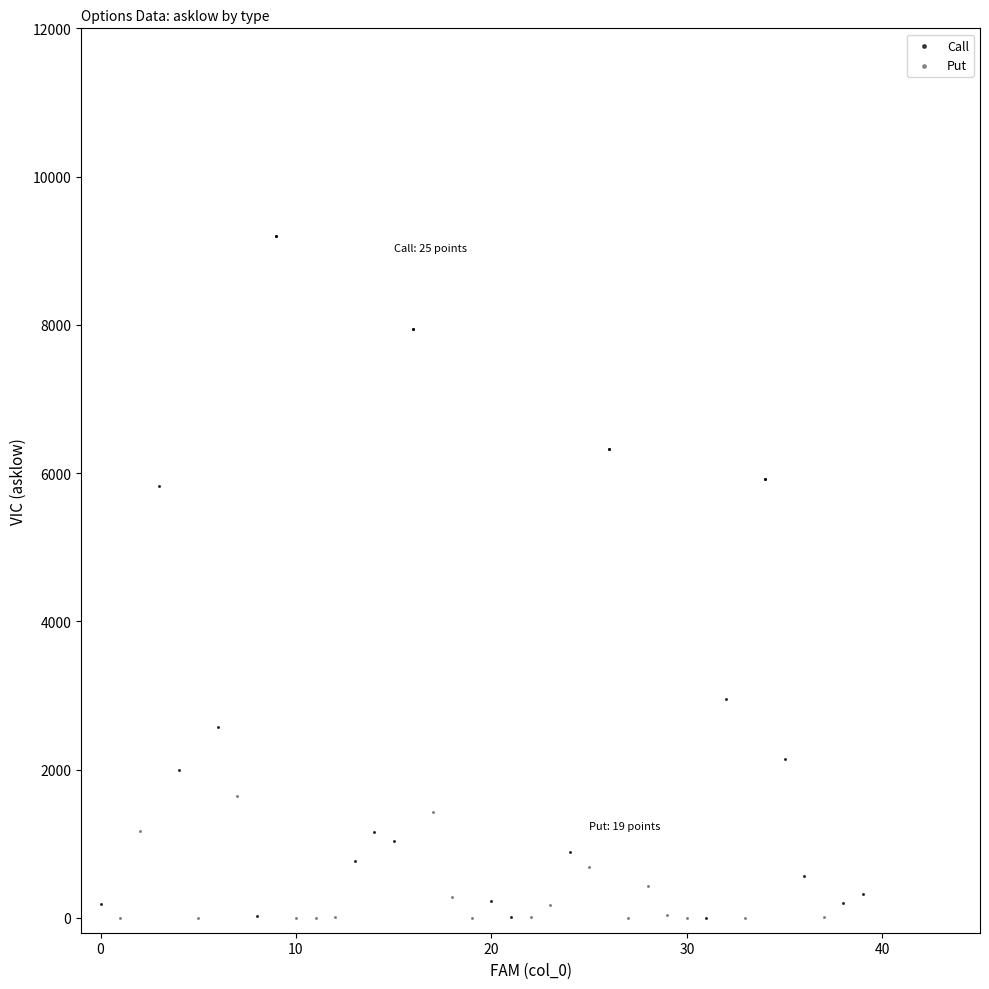

Which series has the largest Y range (max minus min)?

Call